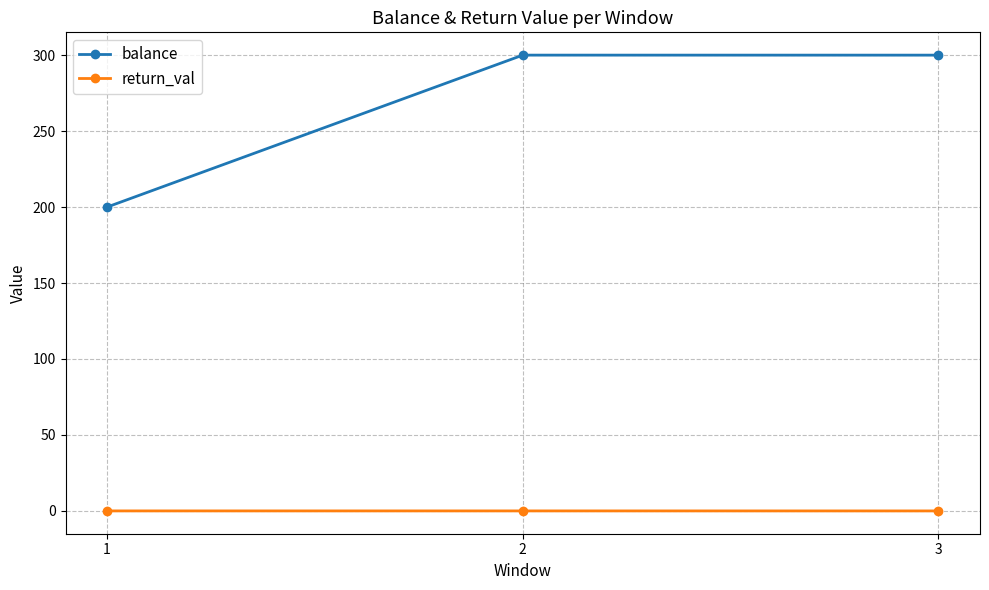

What is the greatest value displayed?

300.0